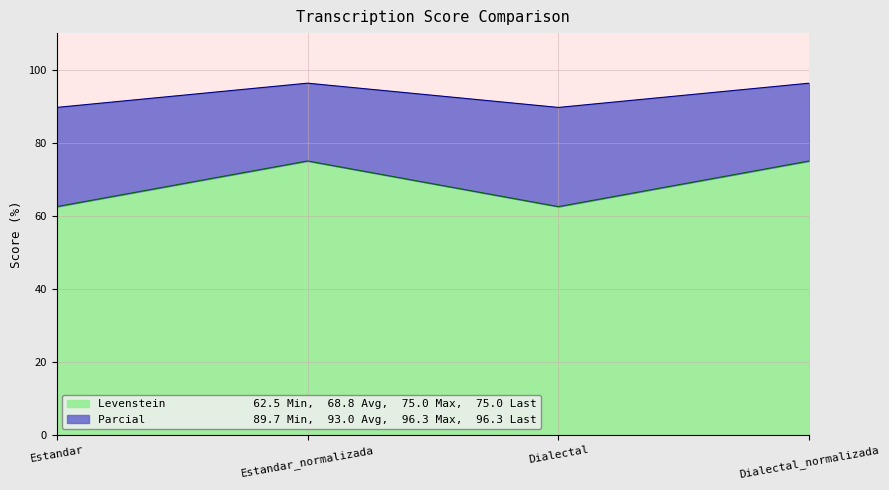

Which series has the widest spread of values?

Levenstein